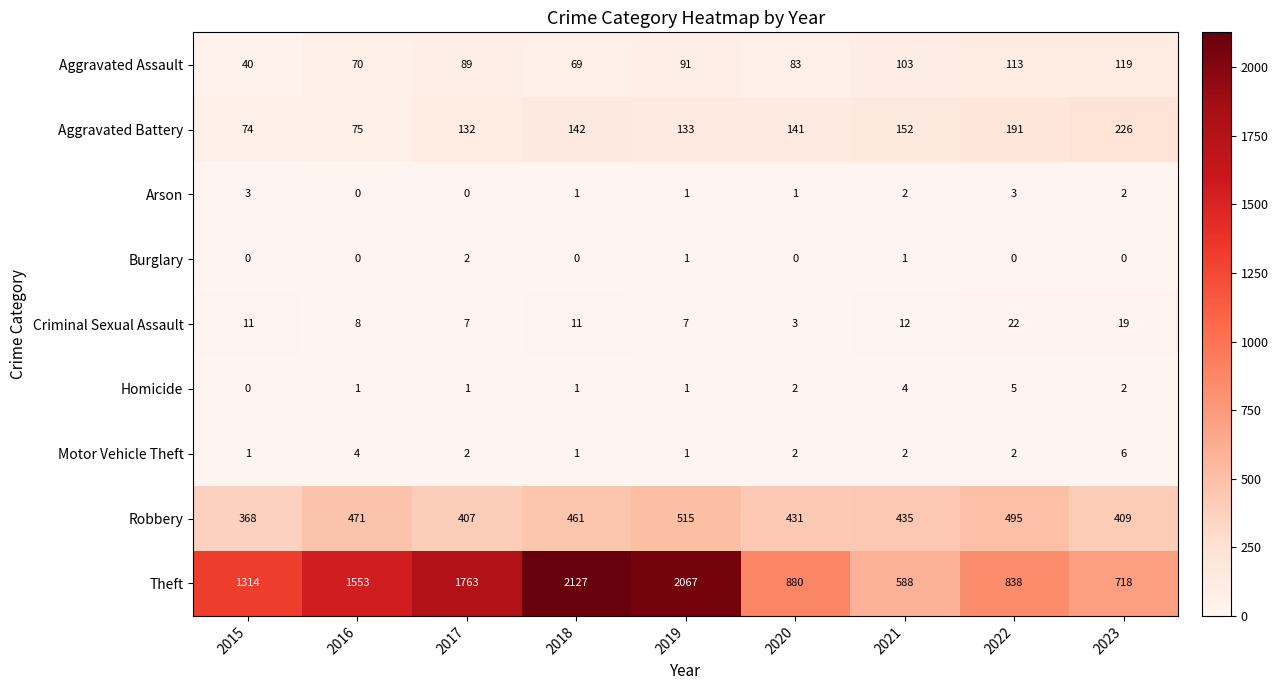

At which category is the sum across all series the highest?

2019